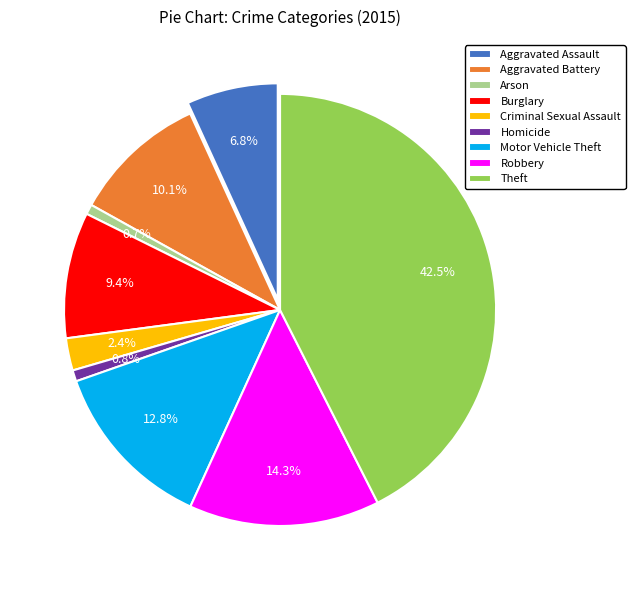

Is Homicide the majority of the pie?

No